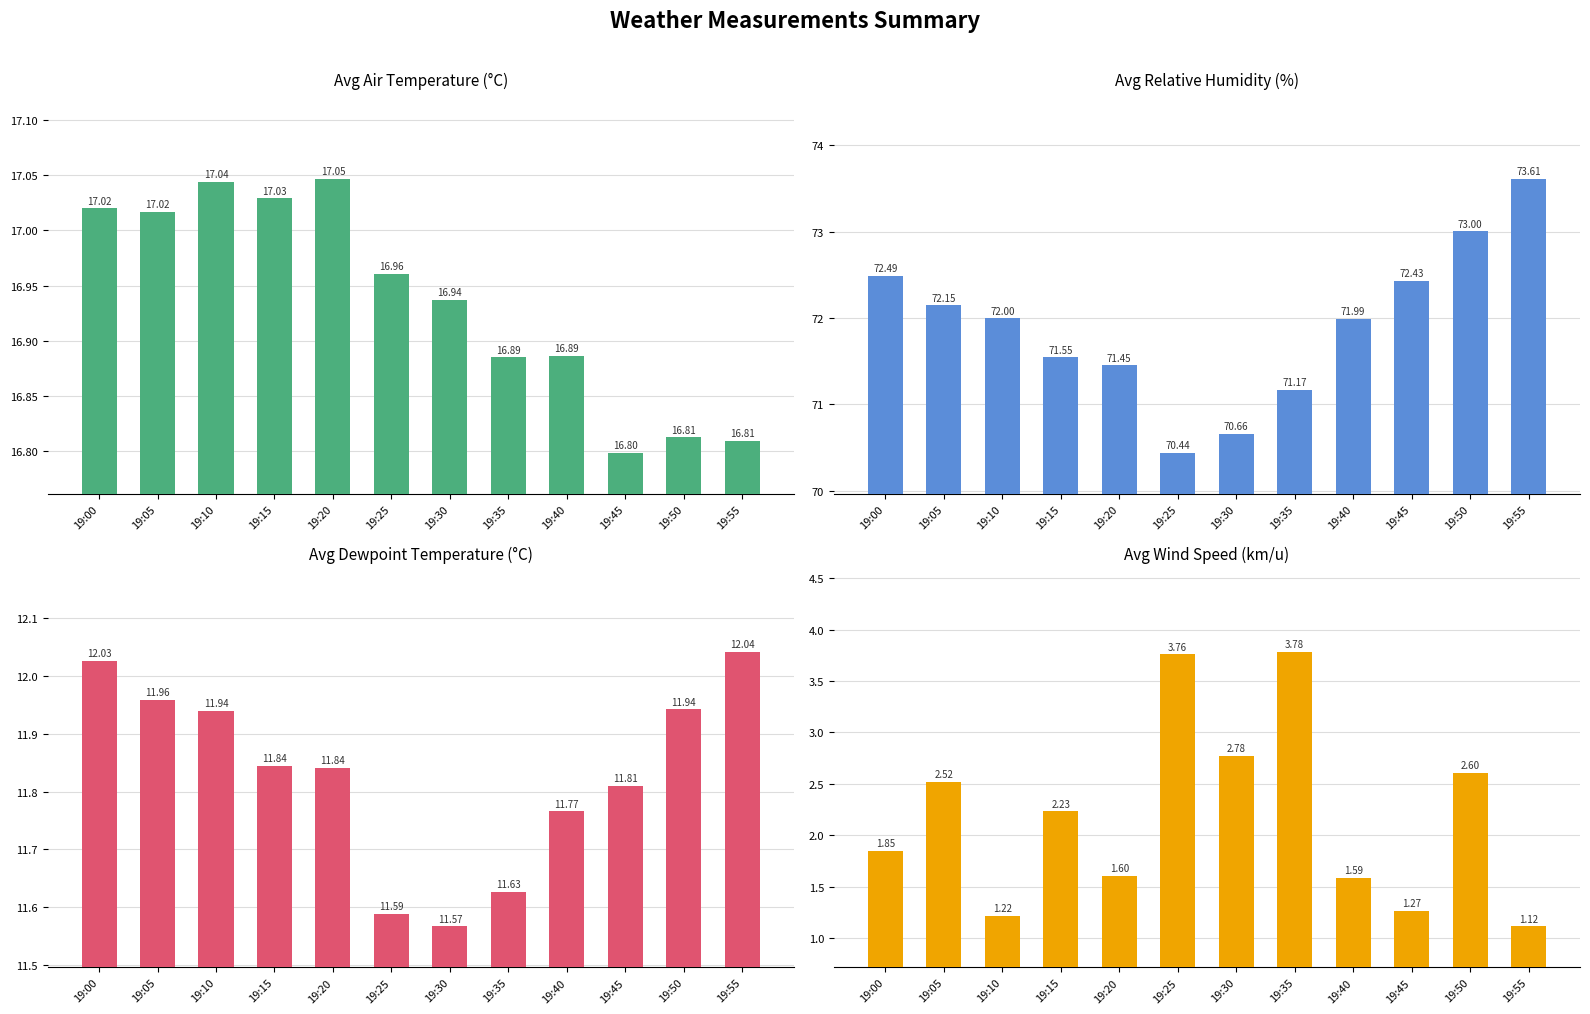

What is the difference between the second highest and minimum values in the Avg Relative humidity series?

2.6